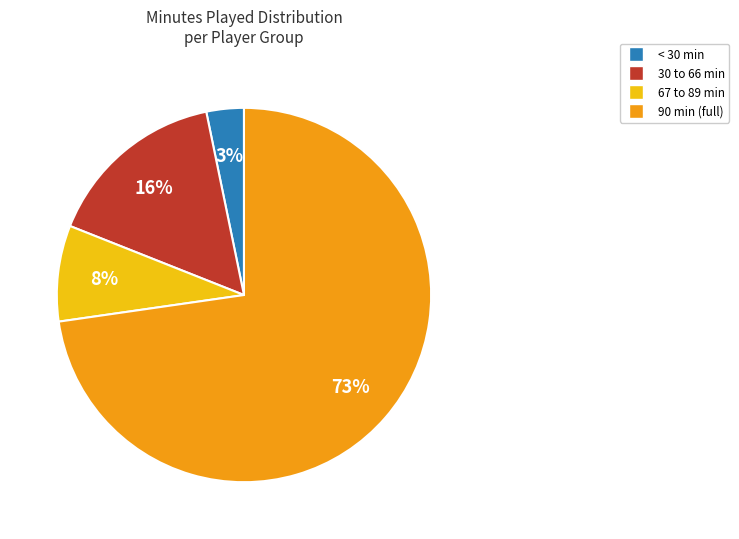

Is the sum of 67 to 89 min and < 30 min greater than half?

No